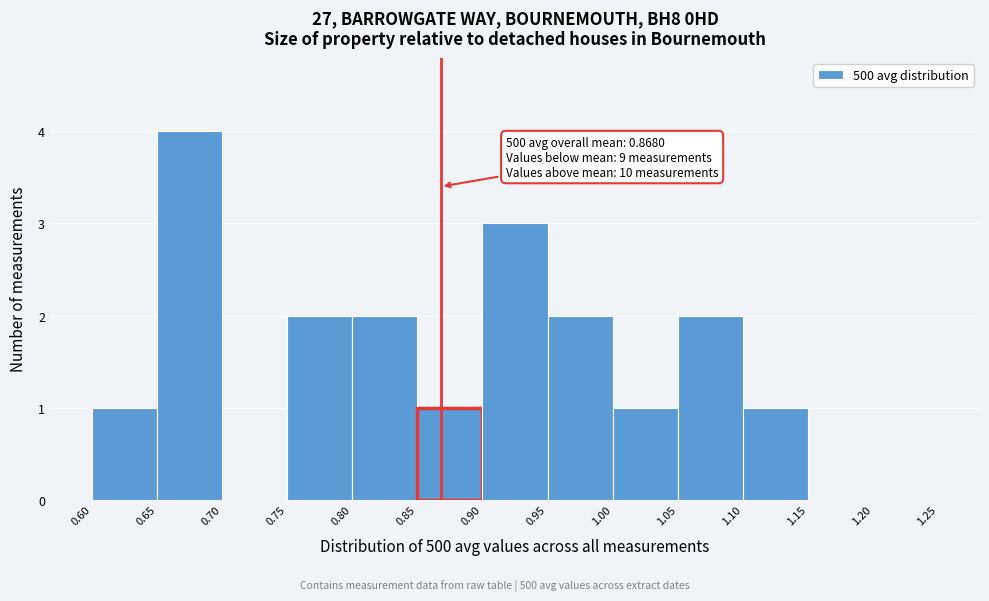

Over which range of the x-axis is the bar tallest?

0.65 to 0.70